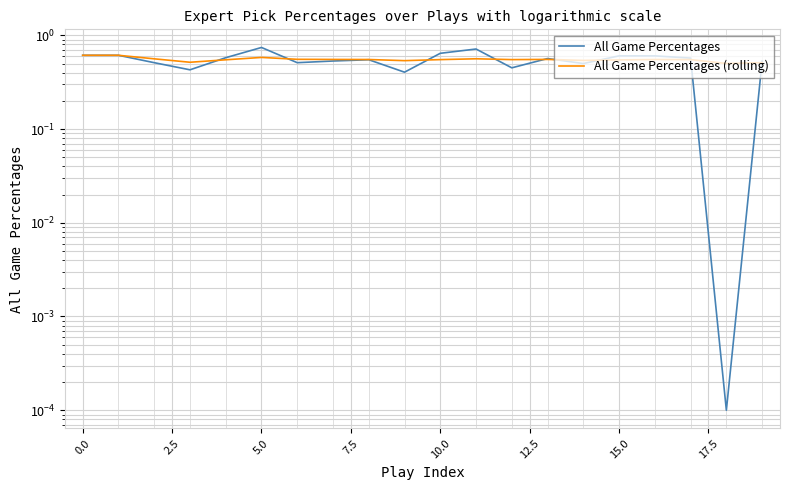

Does the chart display data point markers on the line(s)?

No